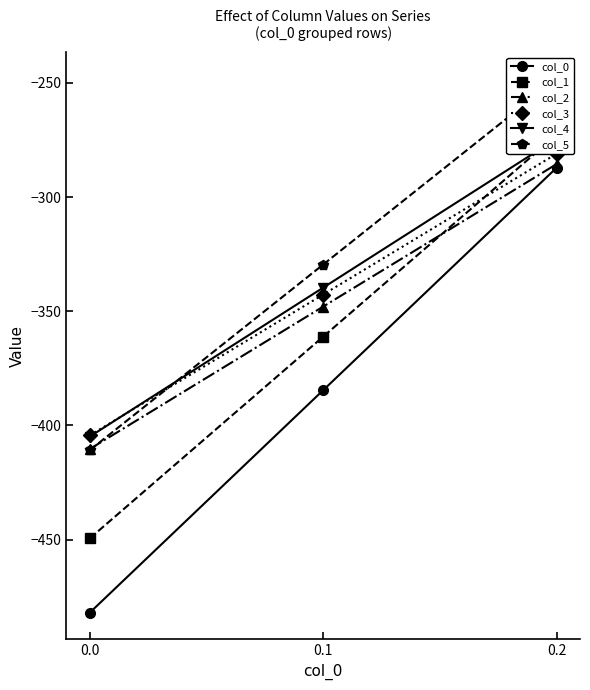

Count the number of categories in the chart.

3